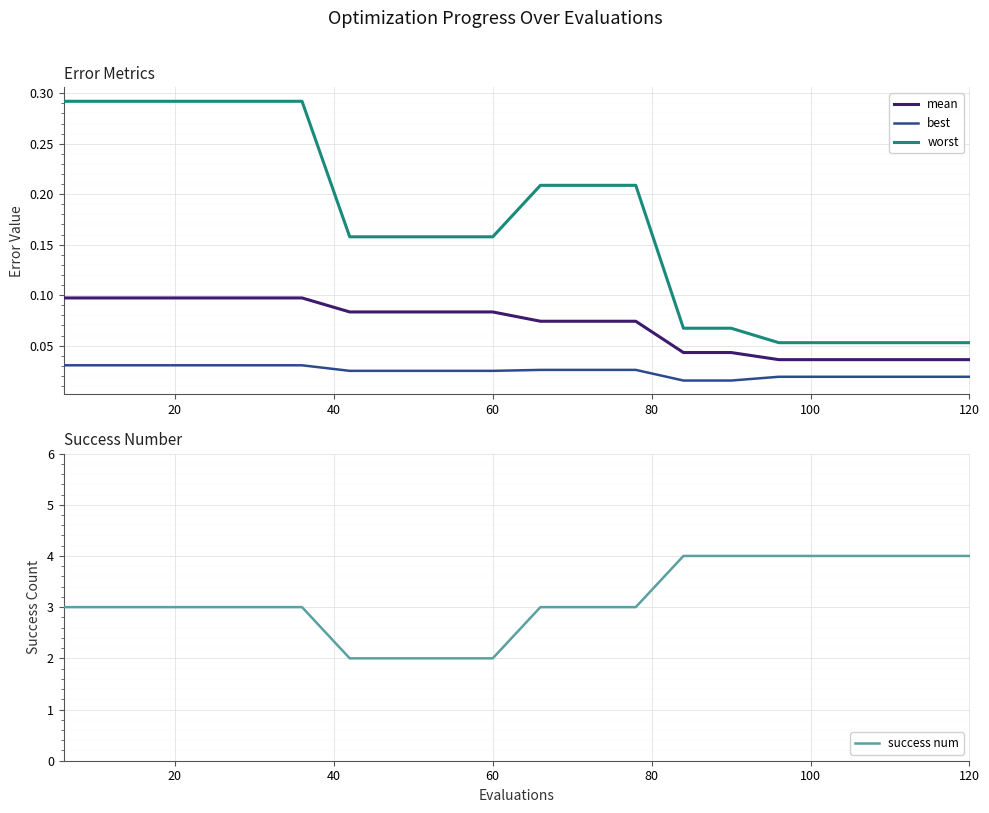

Which series has the largest total across all categories?

success num